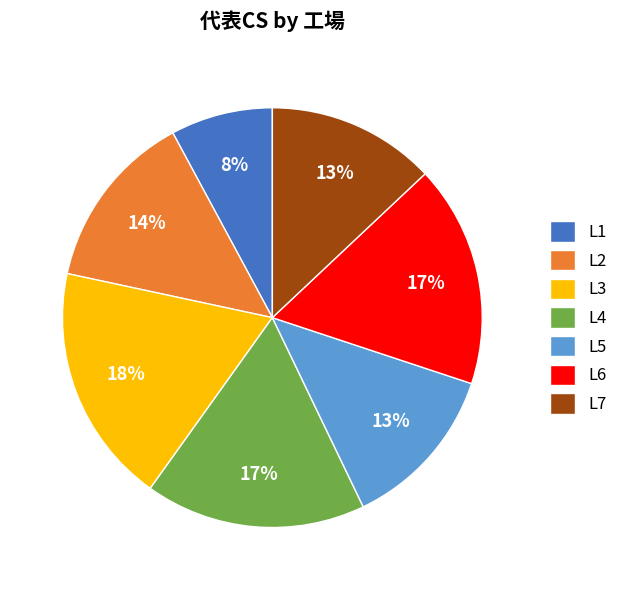

Is there a majority slice in this chart?

No